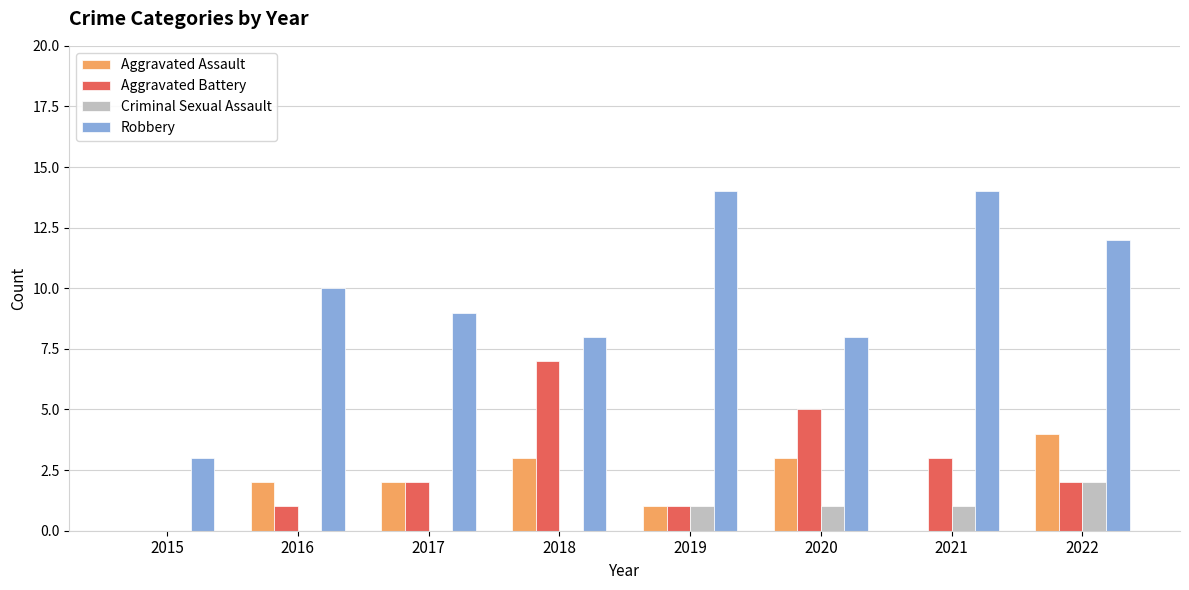

Which series has the widest spread of values?

Robbery